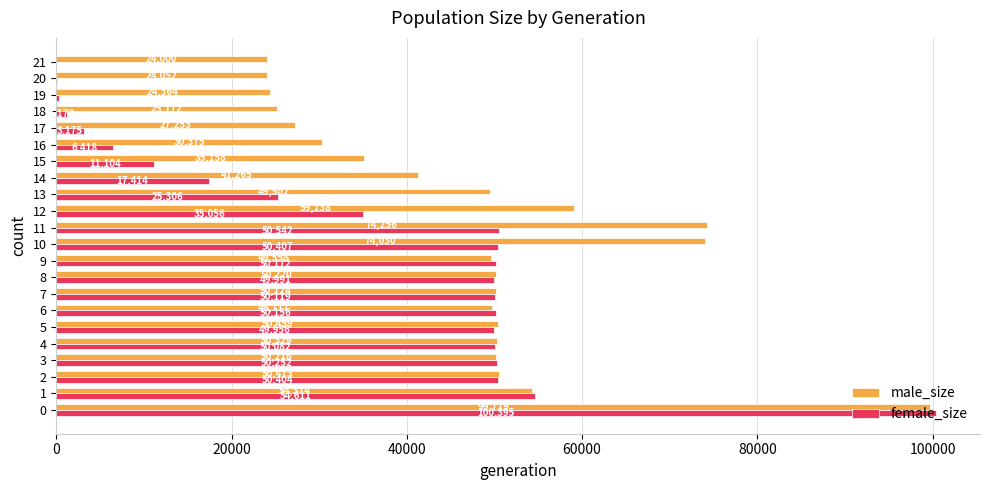

What is the sum of all female_size values?

757119